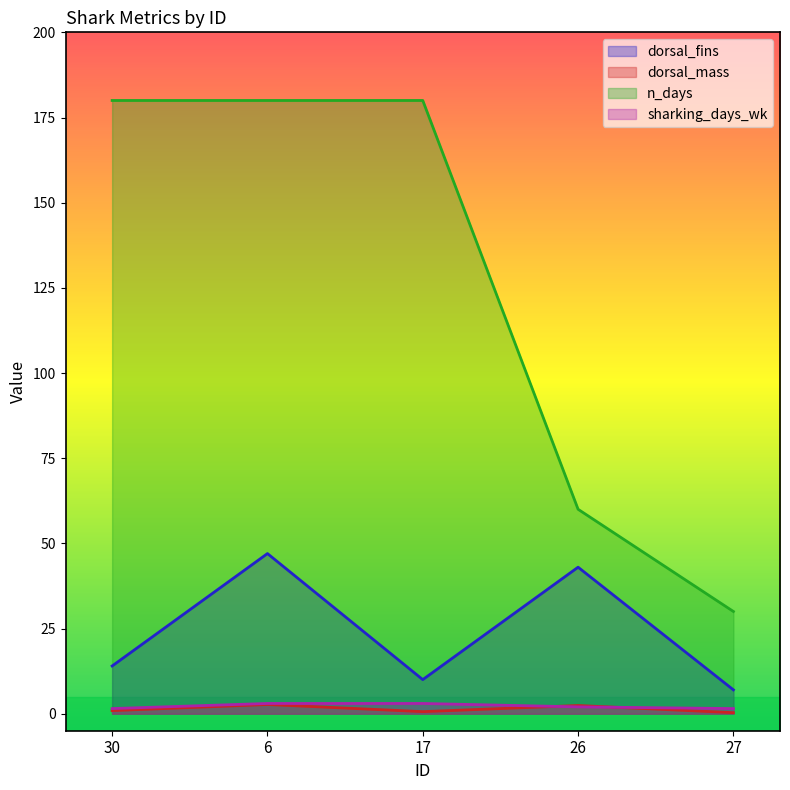

What is the difference between the highest and lowest values at 26?

58.0